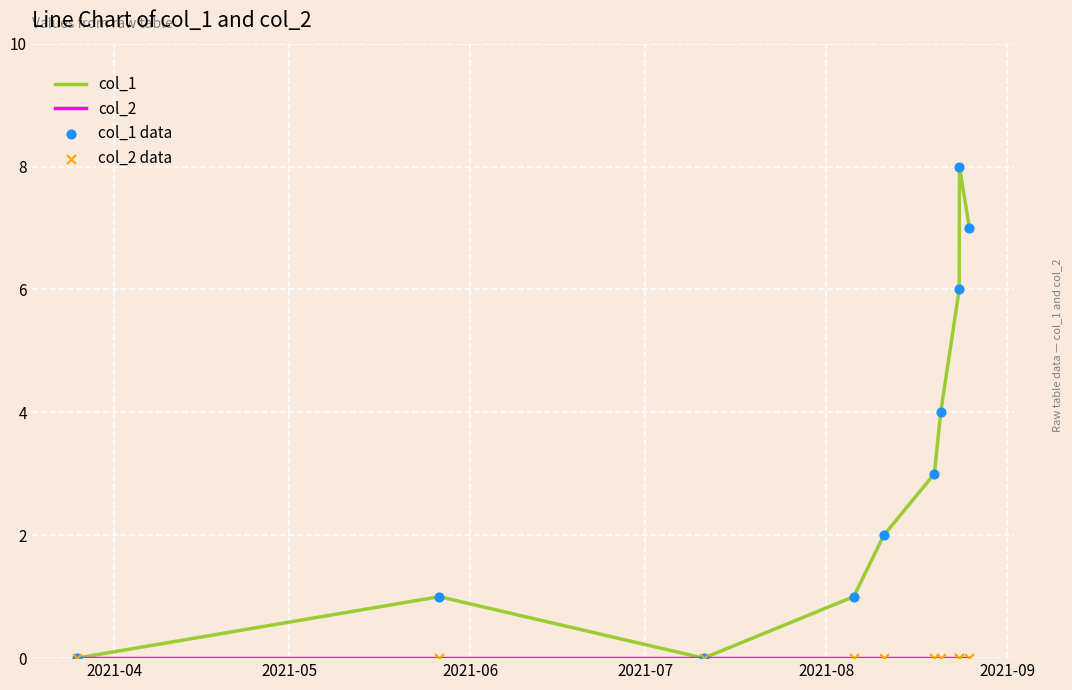

Which series has the largest range (max minus min)?

col_1